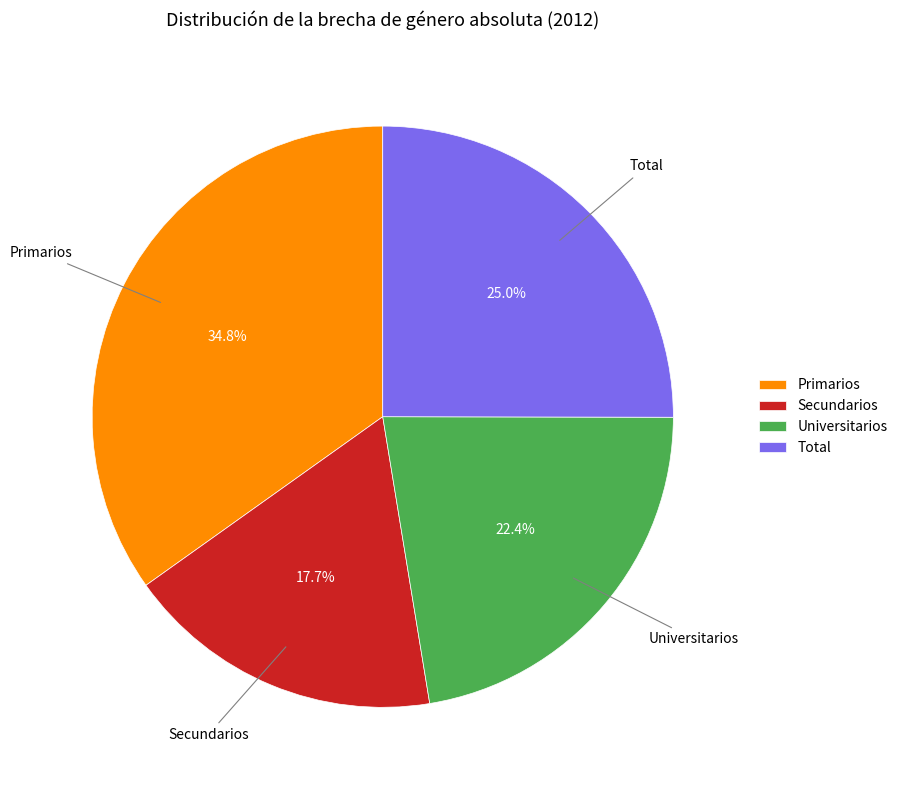

Count the number of slices in the pie.

4